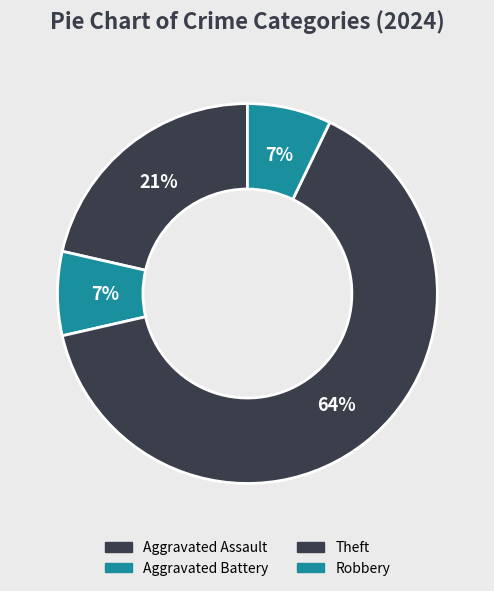

Is the sum of Aggravated Assault and Robbery greater than half?

No